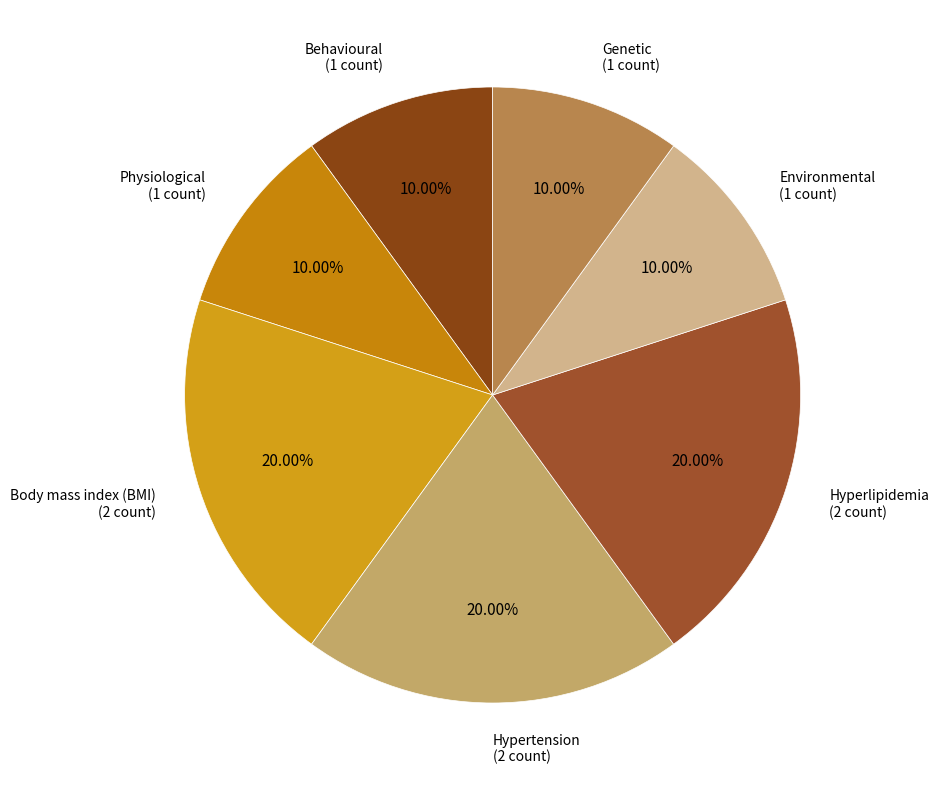

What is the smallest slice in the pie chart?

behavioural